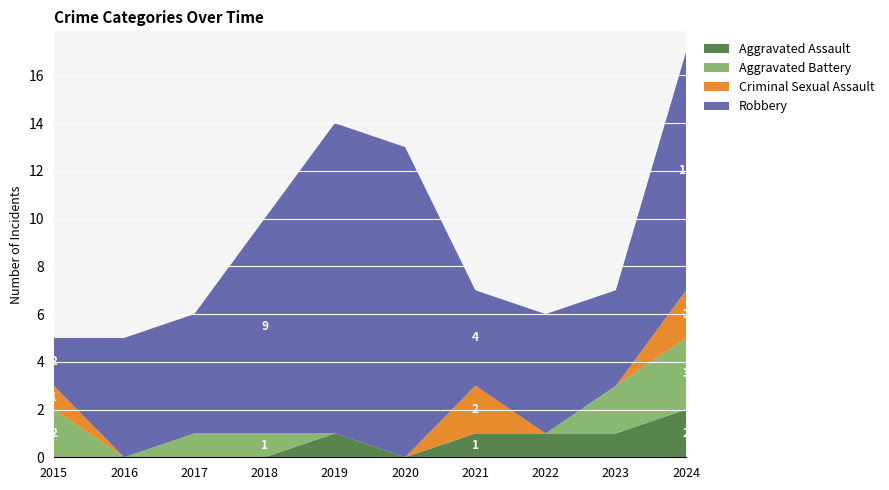

Reading right to left, extract all data points from this chart.

Aggravated Assault: 2	1	1	1	0	1	0	0	0	0
Aggravated Battery: 3	2	0	0	0	0	1	1	0	2
Criminal Sexual Assault: 2	0	0	2	0	0	0	0	0	1
Robbery: 10	4	5	4	13	13	9	5	5	2